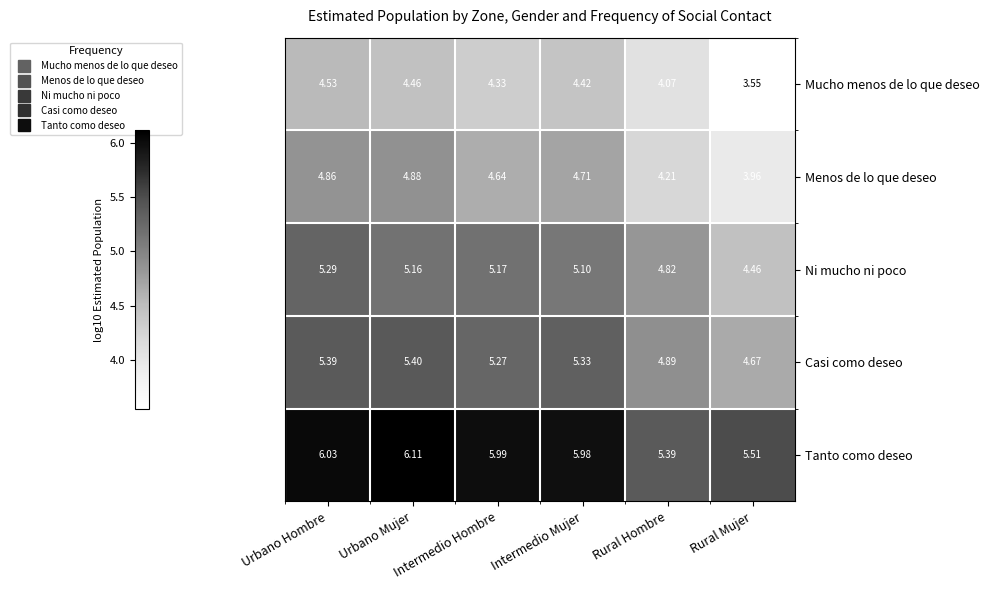

At which label is Mucho menos de lo que deseo closest to 4?

Rural Hombre